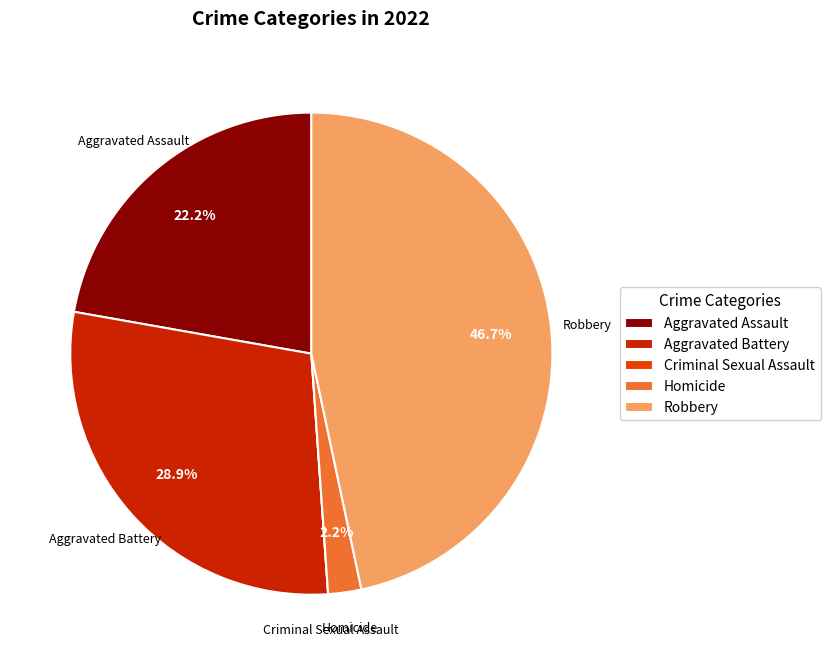

To the nearest percent, what is the difference between the Aggravated Battery and Robbery slice percentages?

18%